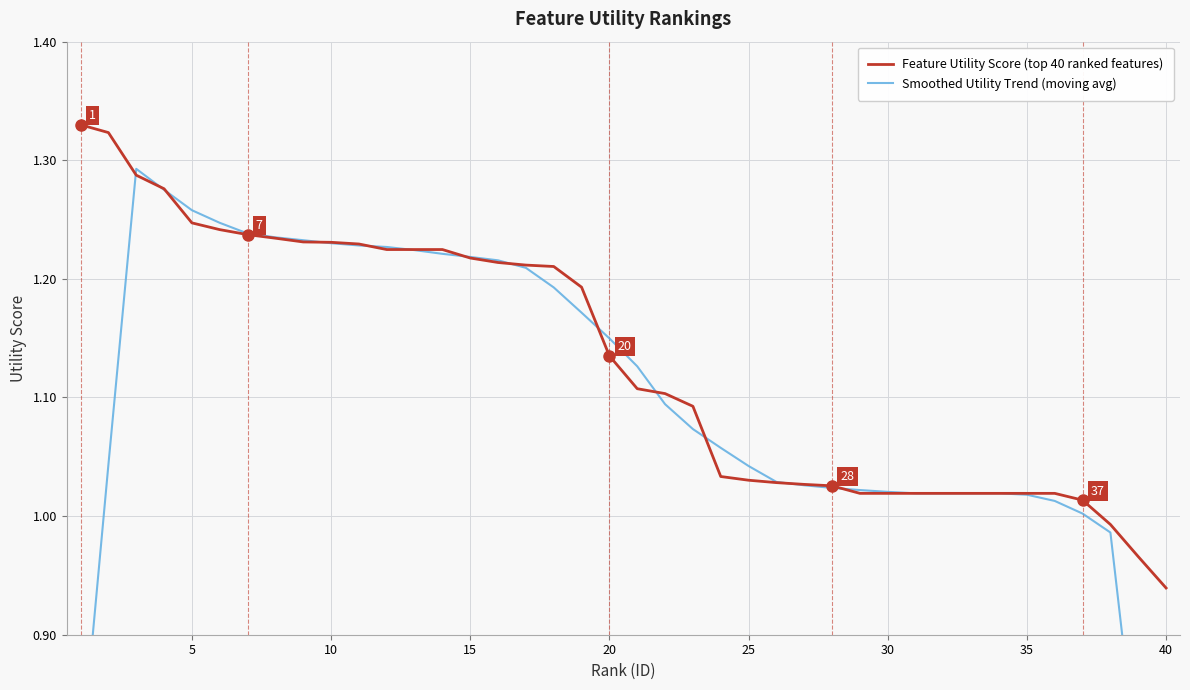

Reading right to left, transcribe all the data shown in this chart.

Feature Utility Score (top 40 ranked features): 0.9	1.0	1.0	1.0	1.0	1.0	1.0	1.0	1.0	1.0	1.0	1.0	1.0	1.0	1.0	1.0	1.0	1.1	1.1	1.1	1.1	1.2	1.2	1.2	1.2	1.2	1.2	1.2	1.2	1.2	1.2	1.2	1.2	1.2	1.2	1.2	1.3	1.3	1.3	1.3
Smoothed Utility Trend (moving avg): 0.6	0.8	1.0	1.0	1.0	1.0	1.0	1.0	1.0	1.0	1.0	1.0	1.0	1.0	1.0	1.0	1.1	1.1	1.1	1.1	1.1	1.2	1.2	1.2	1.2	1.2	1.2	1.2	1.2	1.2	1.2	1.2	1.2	1.2	1.2	1.3	1.3	1.3	1.0	0.8